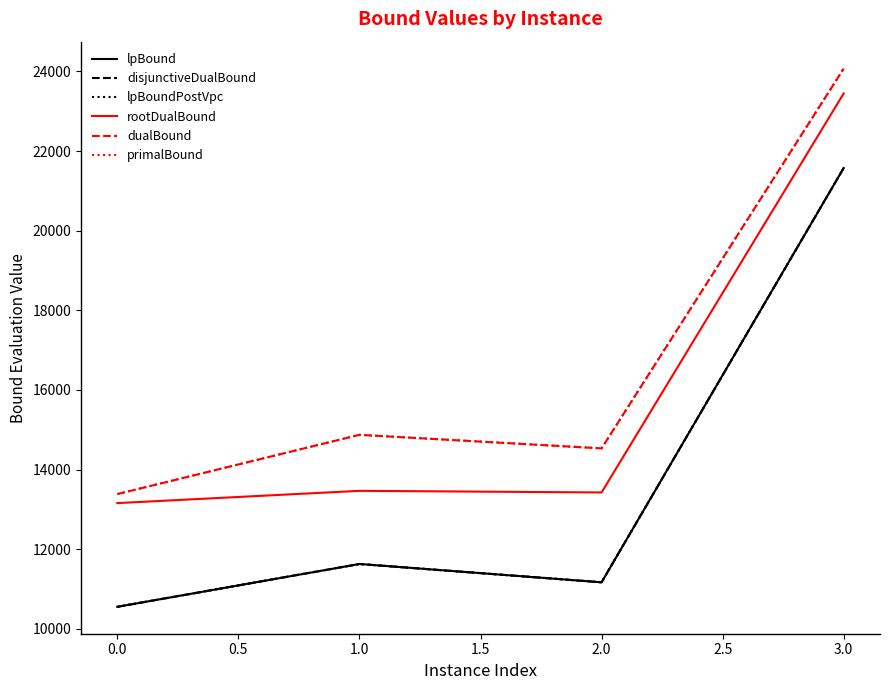

What is the minimum value shown in the chart?

10552.4